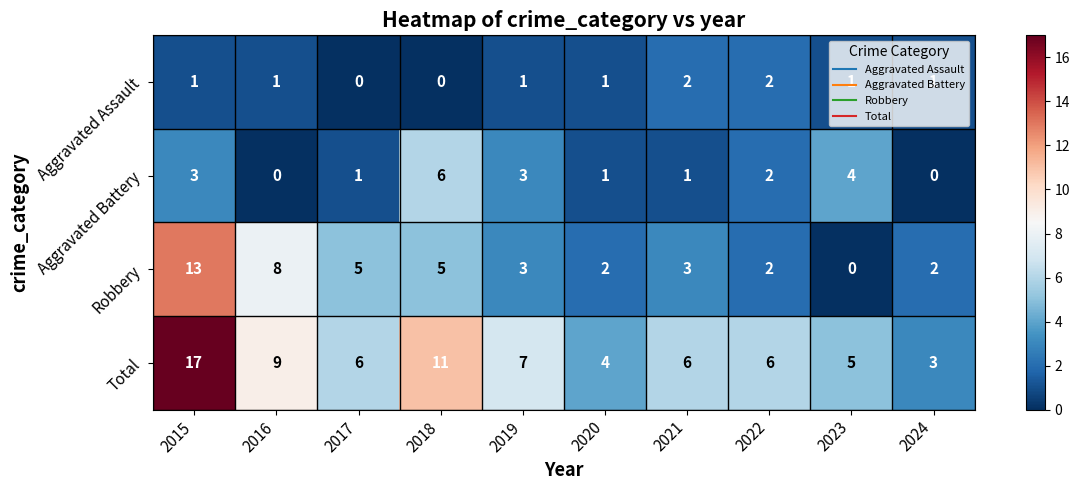

Which label corresponds to the largest value in the chart?

2015